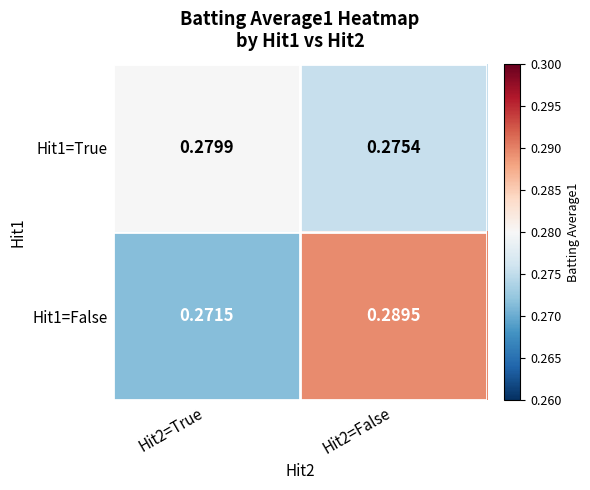

Is the value of Hit1=True at Hit2=False greater than the value of Hit1=False at Hit2=False?

No